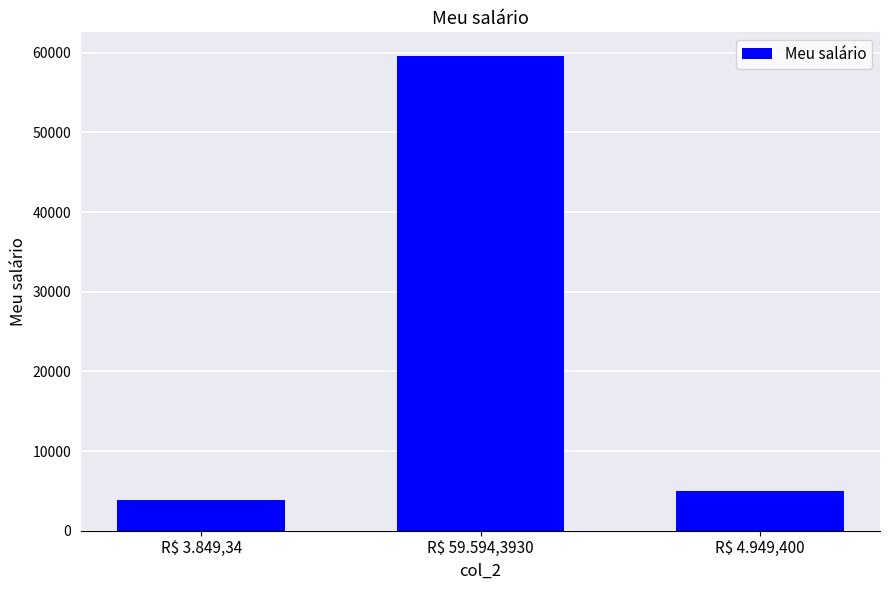

Reading right to left, list all the values displayed in this chart.

R$ 4.949,400=4949.4	R$ 59.594,3930=59594.4	R$ 3.849,34=3849.3